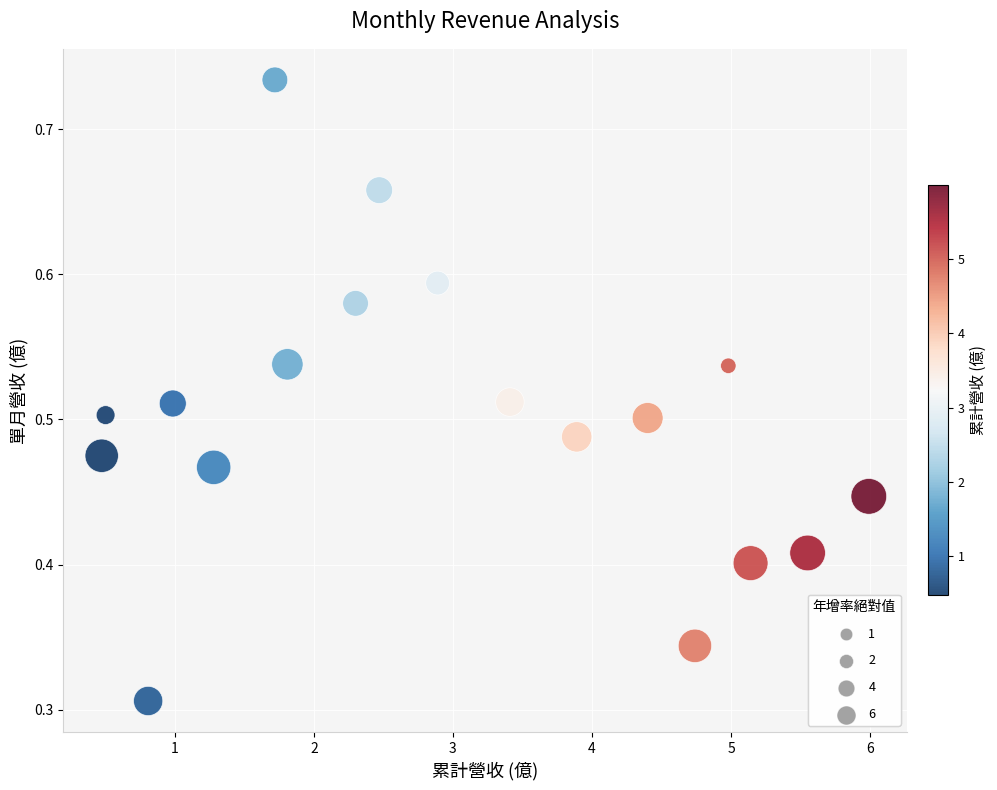

What is the range of X values (max minus min)?

5.5